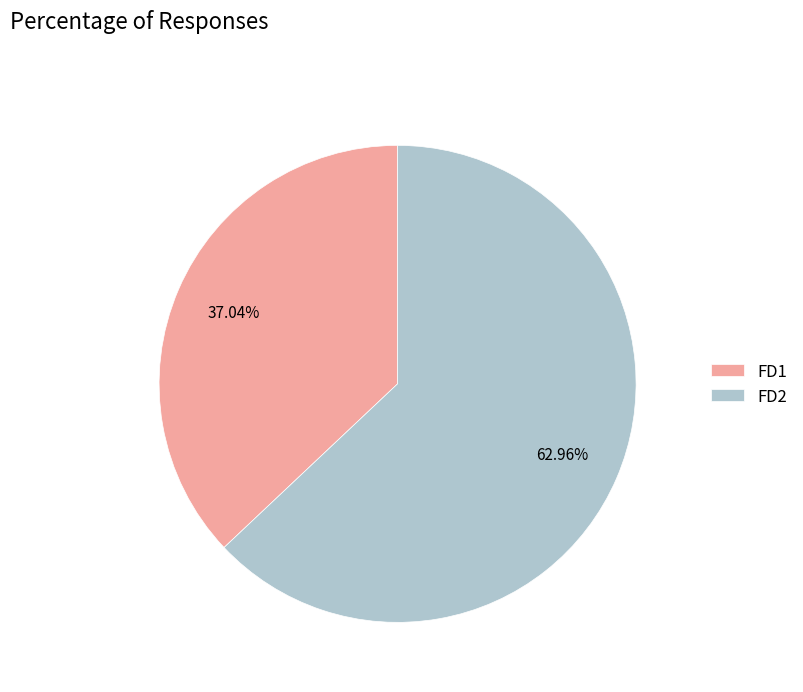

Which has a higher value, FD1 or FD2?

FD2